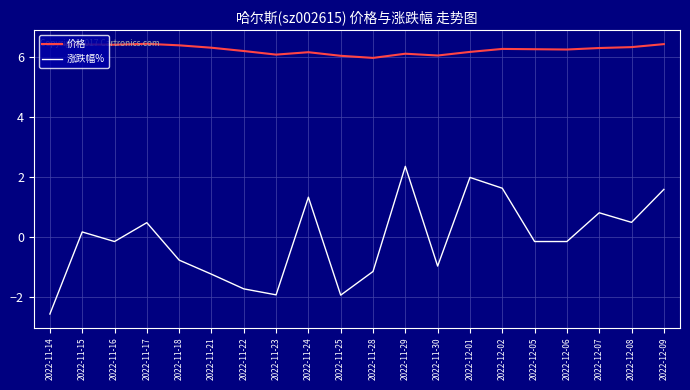

What is the difference between the maximum and minimum values in the 涨跌幅% series?

4.9